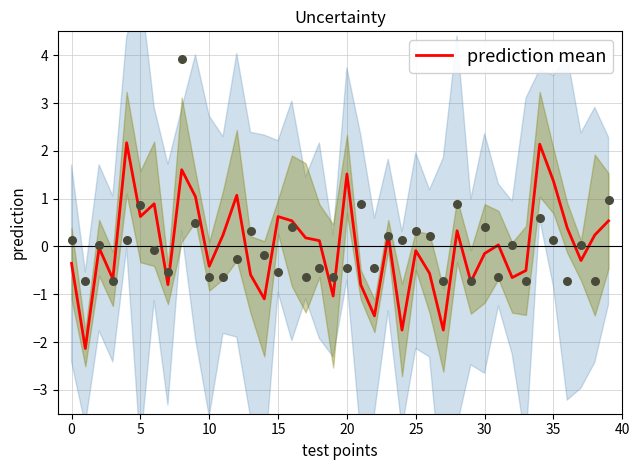

The value of prediction mean at 5 is 0.6. True or false?

True